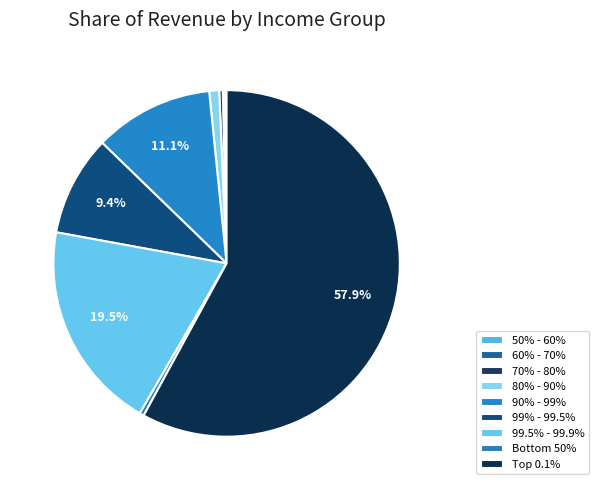

Which slice is the largest?

Top 0.1%